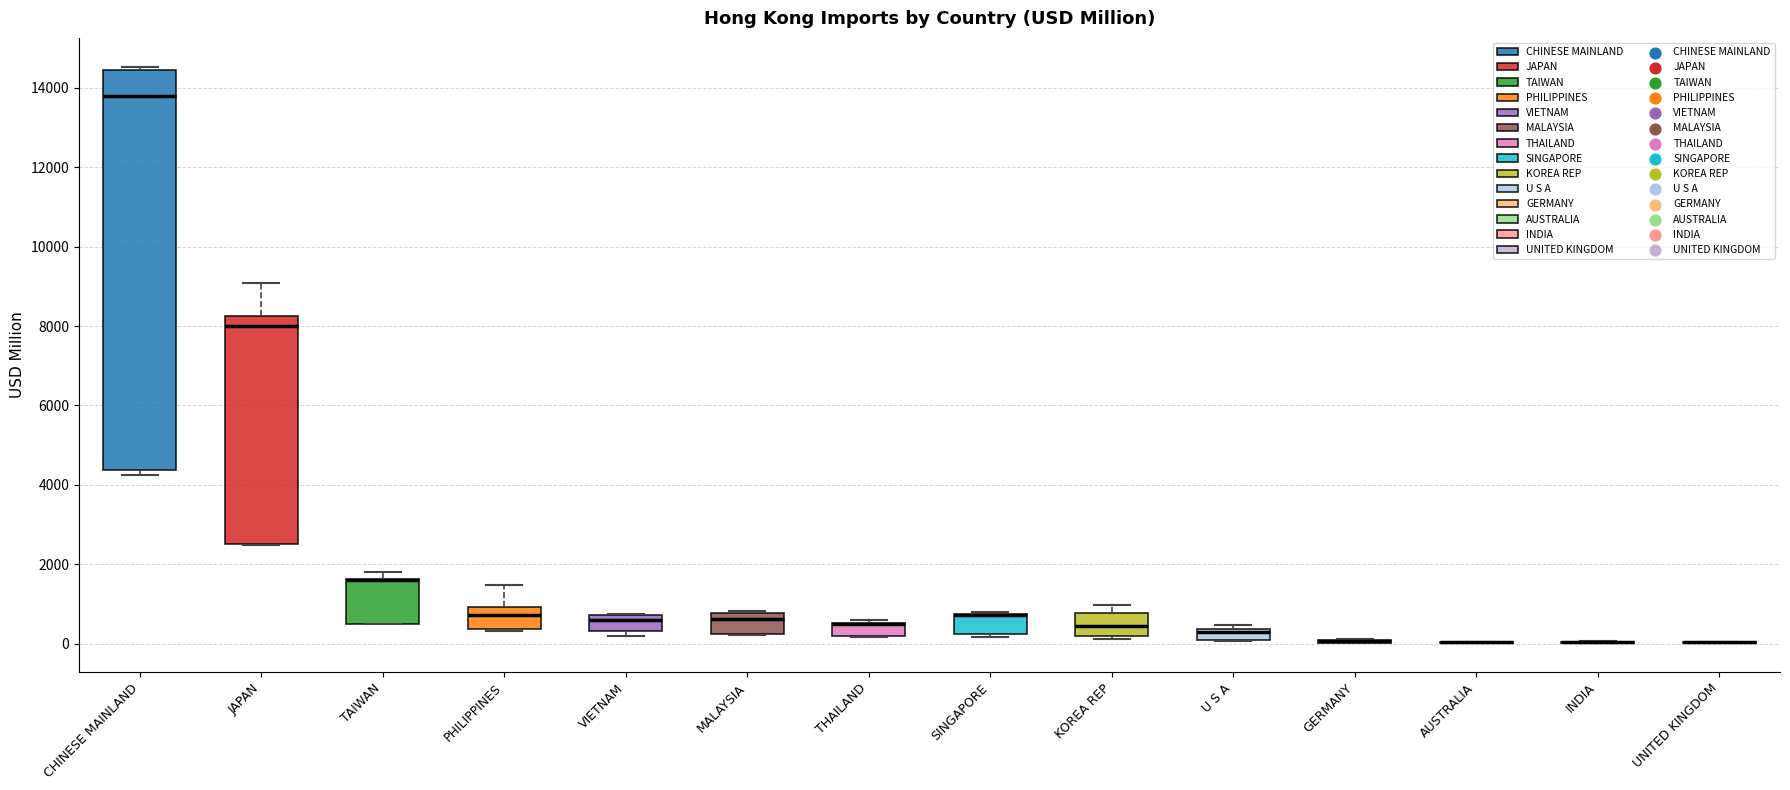

Comparing the boxes themselves (not the whiskers), which one is the tallest?

CHINESE MAINLAND